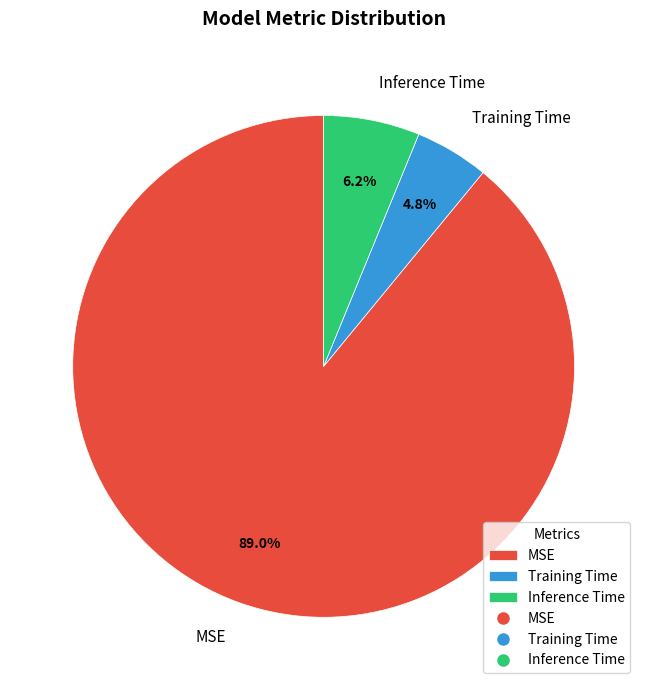

Which category accounts for the majority?

MSE